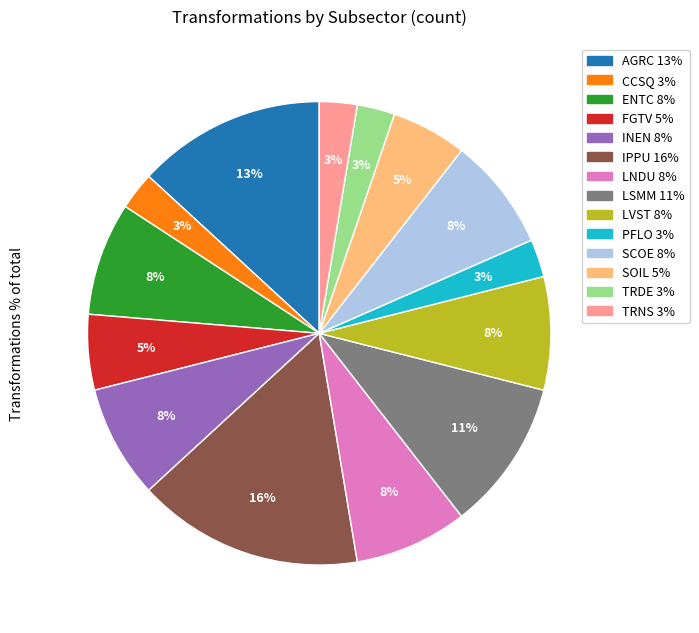

Is it true that AGRC is 13% of the pie?

True